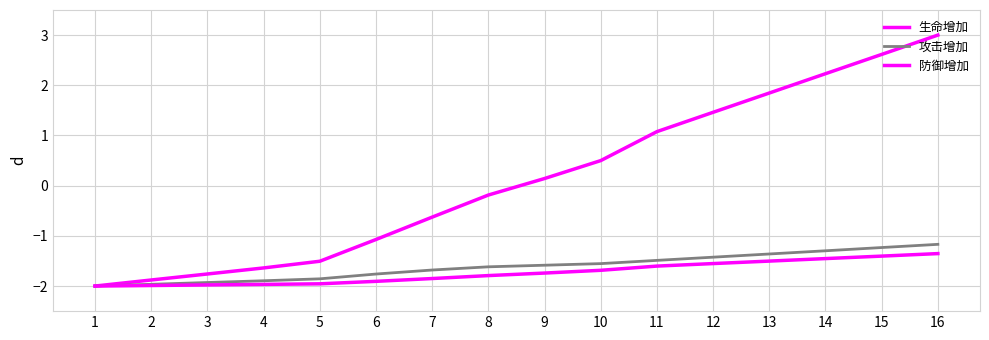

True or false: 防御增加 has a value of -1.5 at 13.

True